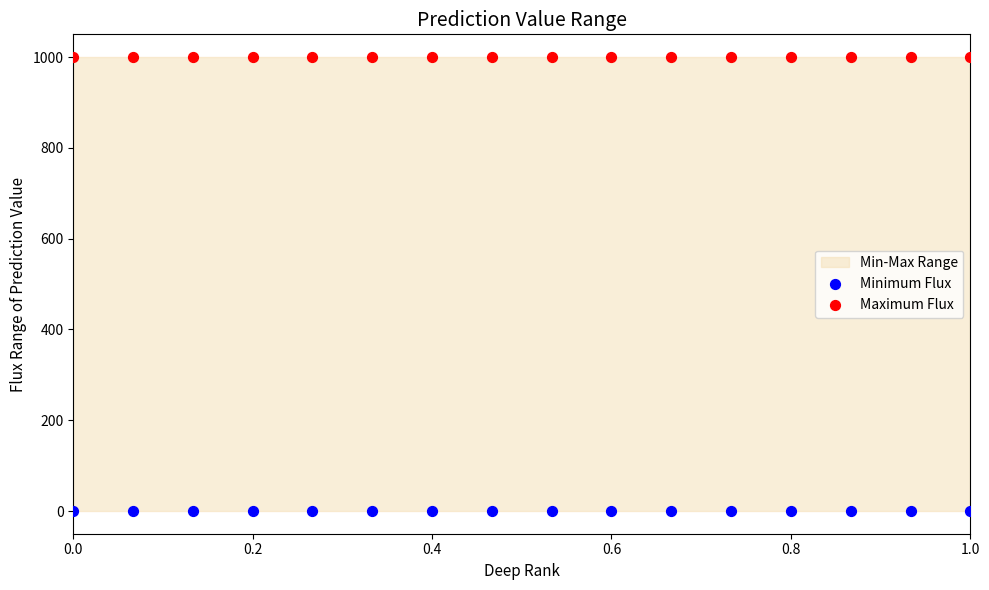

Which series contains the lowest Y value?

Minimum Flux